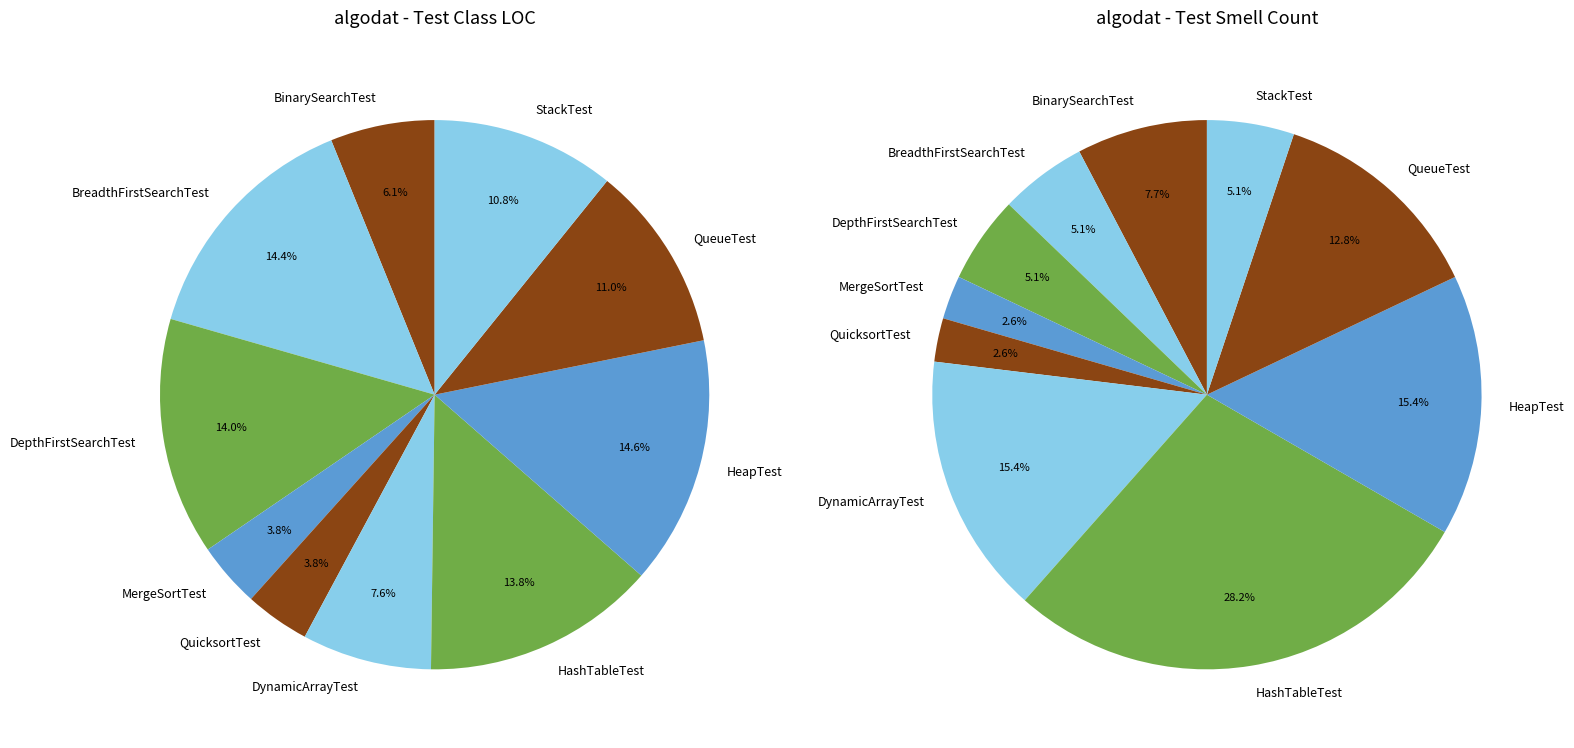

Between QueueTest and BreadthFirstSearchTest, which is larger?

BreadthFirstSearchTest